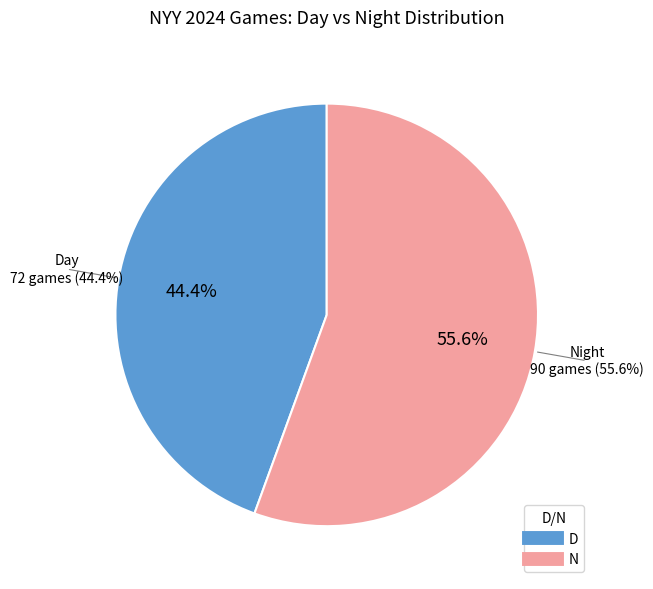

The D slice represents 54% of the pie. True or false?

False